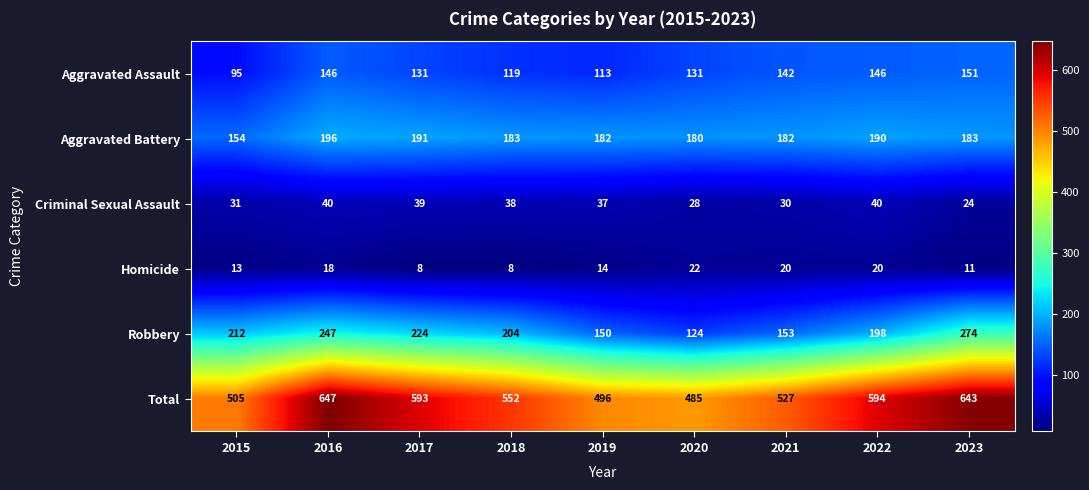

Which series has the widest spread of values?

Total